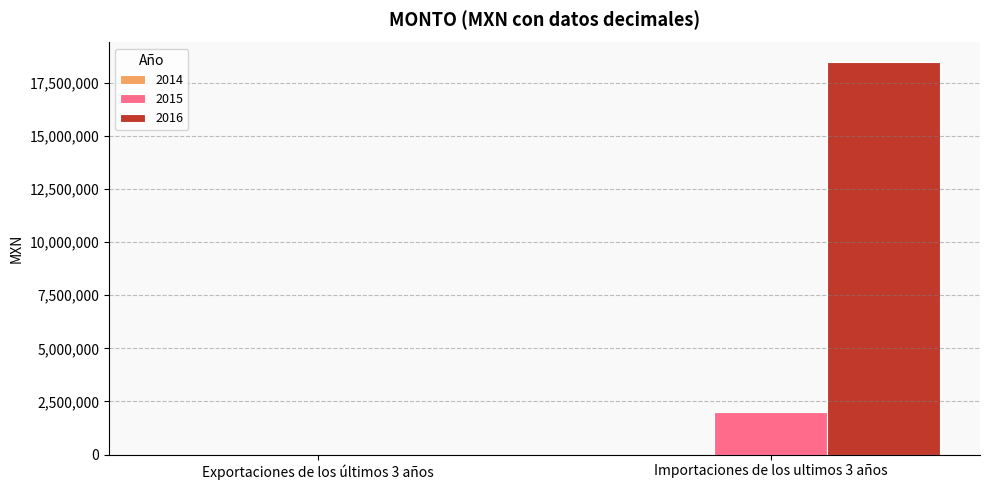

True or false: 2016 has a value of 0 at Exportaciones de los últimos 3 años.

True